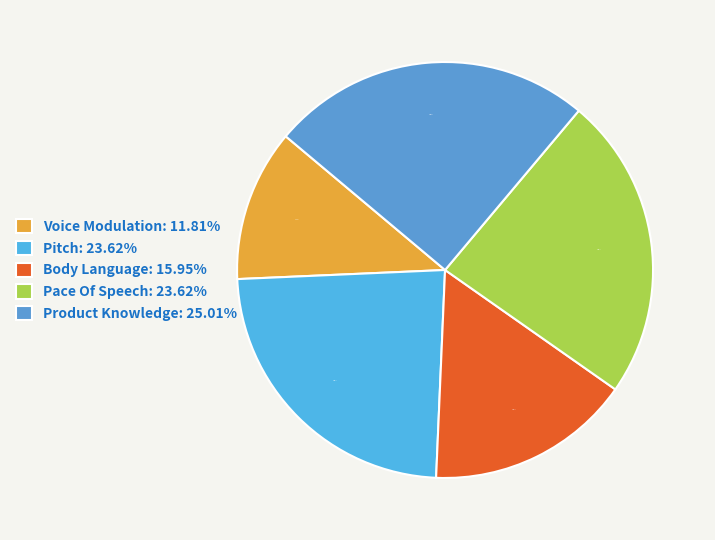

How many slices are in this pie chart?

5